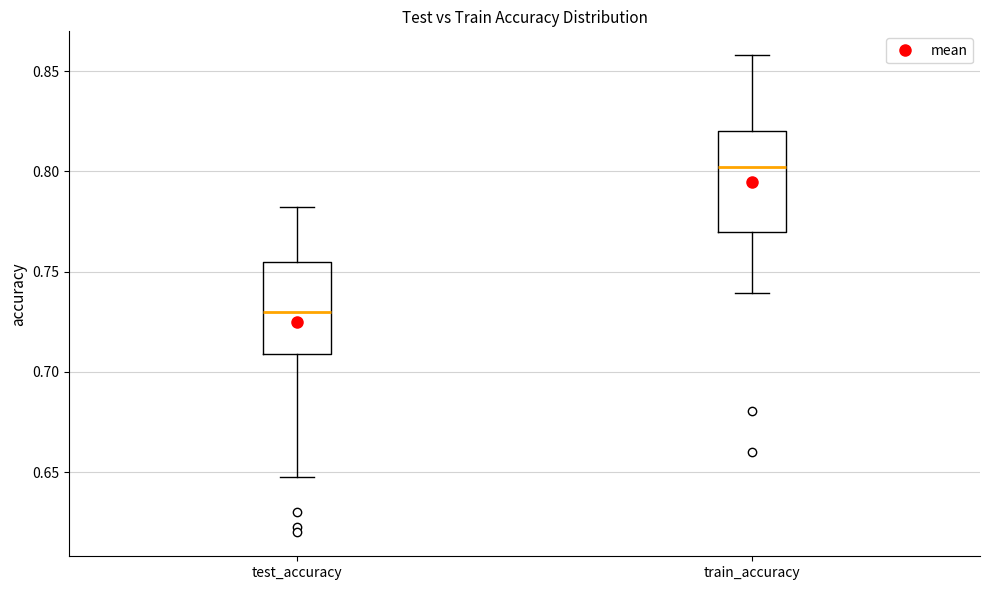

Where is the upper edge of the box for train_accuracy on the y-axis? The values are not printed on the chart, so give them approximately, as read against the axis.

0.820